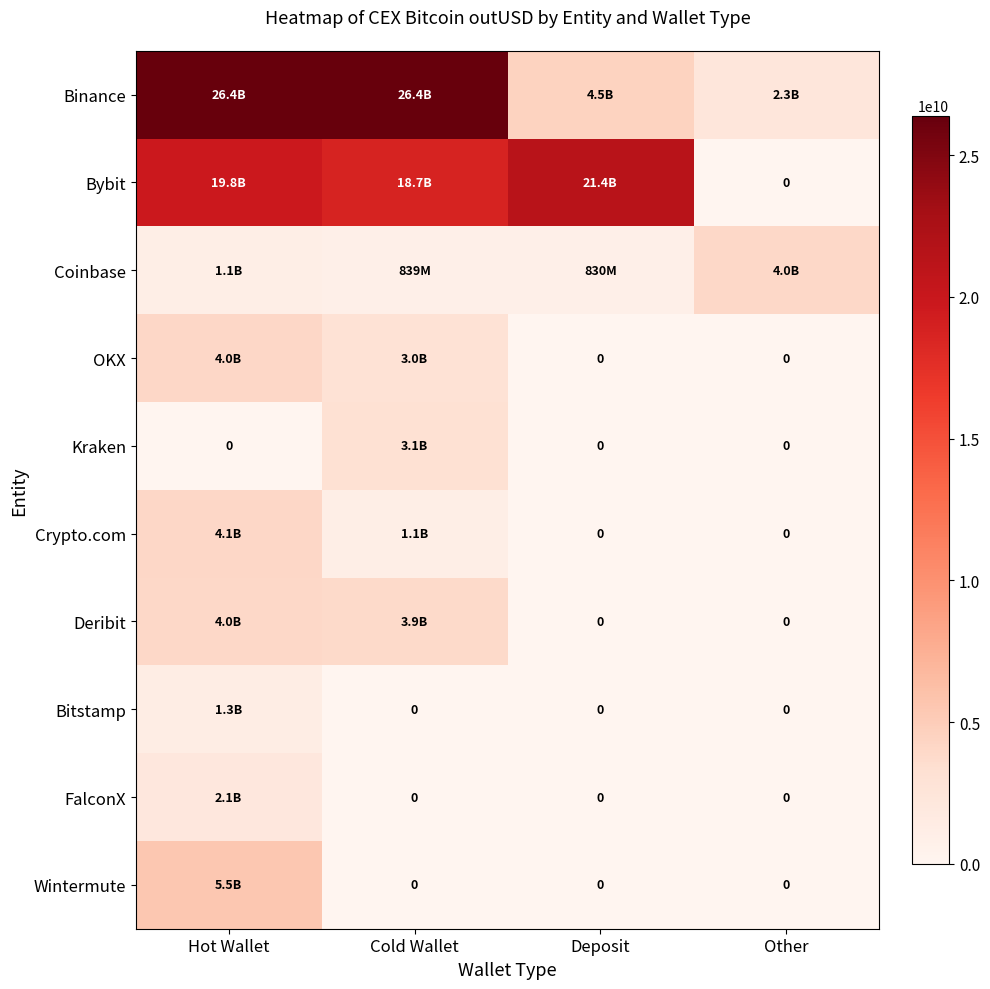

At how many categories does at least one series exceed 6167692881?

3